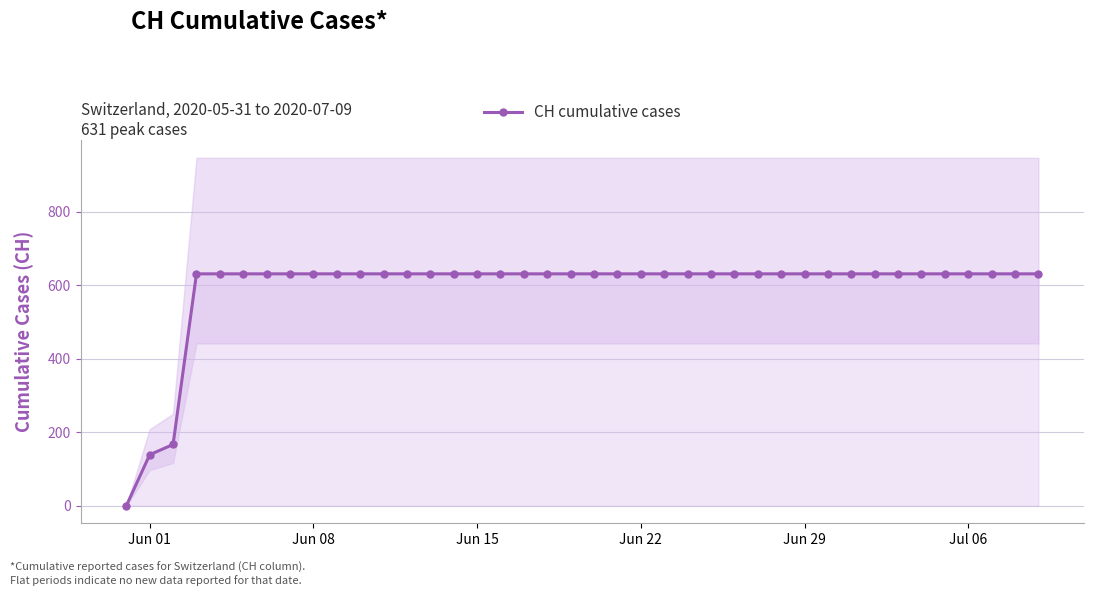

How many values in the CH cumulative cases series are below 631?

3